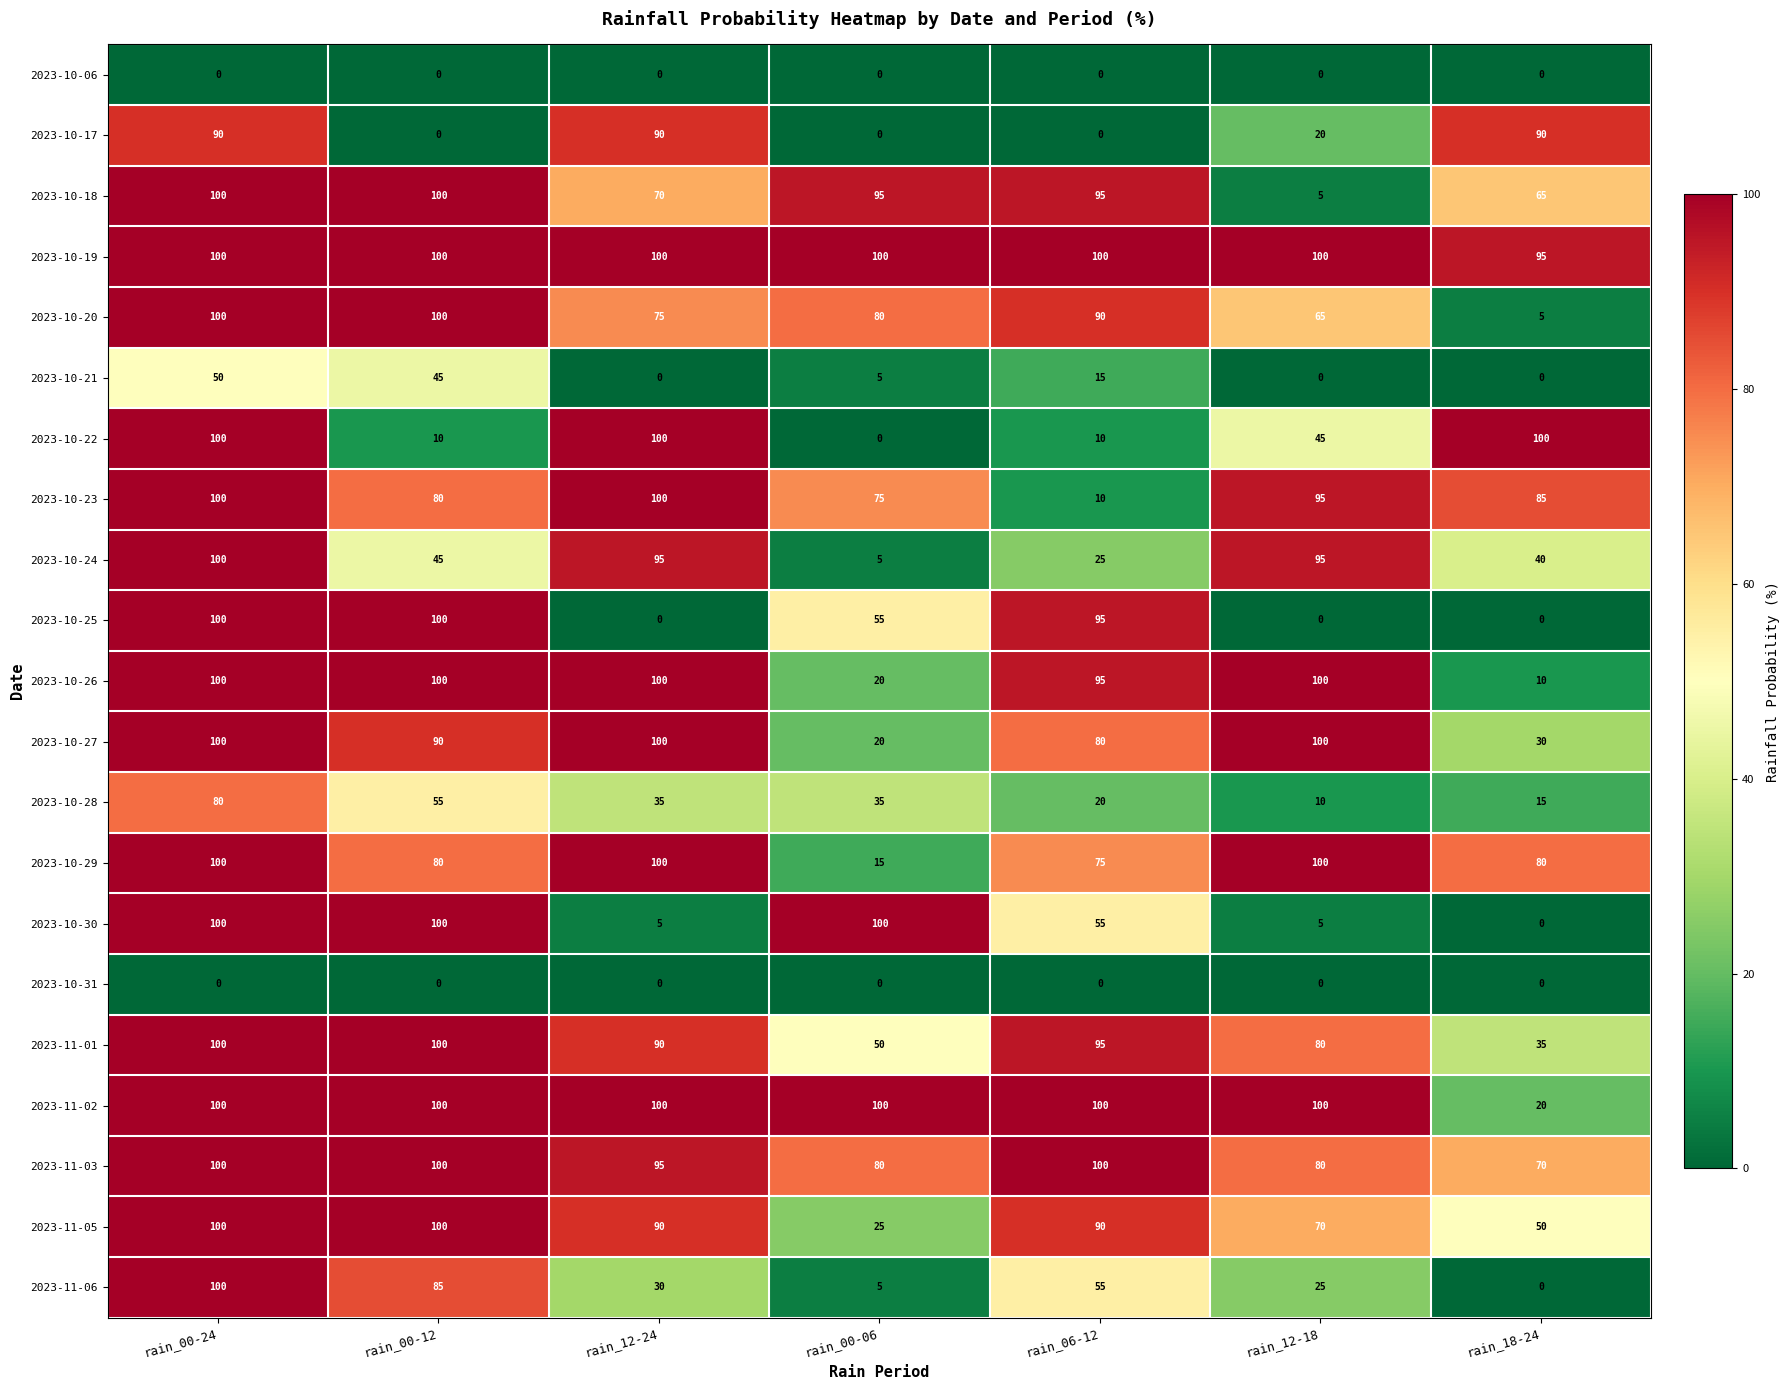

At which category is the sum across all series the highest?

rain_00-24